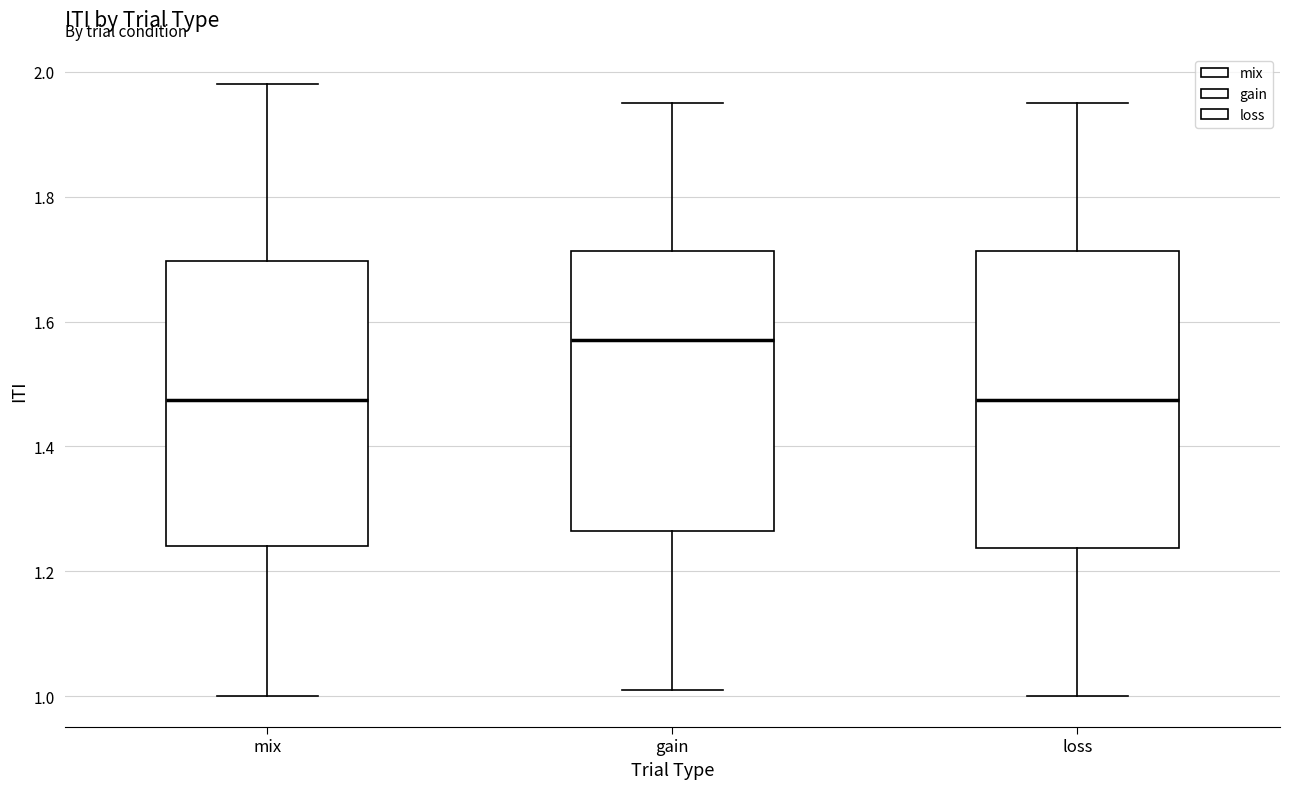

Which box's median line is the highest?

gain